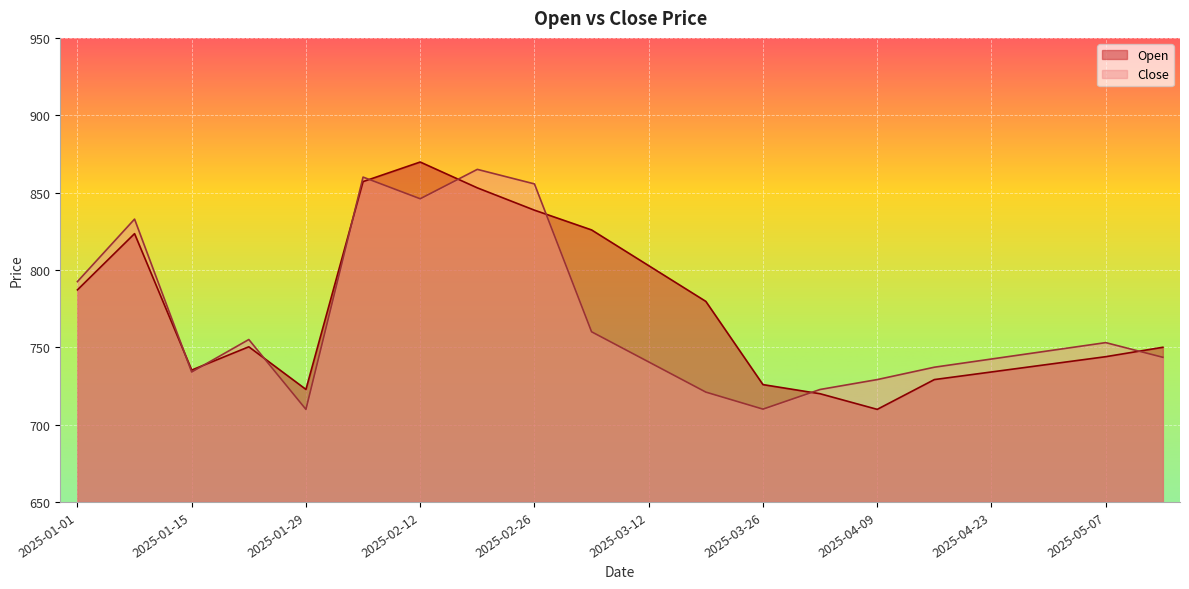

True or false: Close has more than 1 interior local peaks.

True